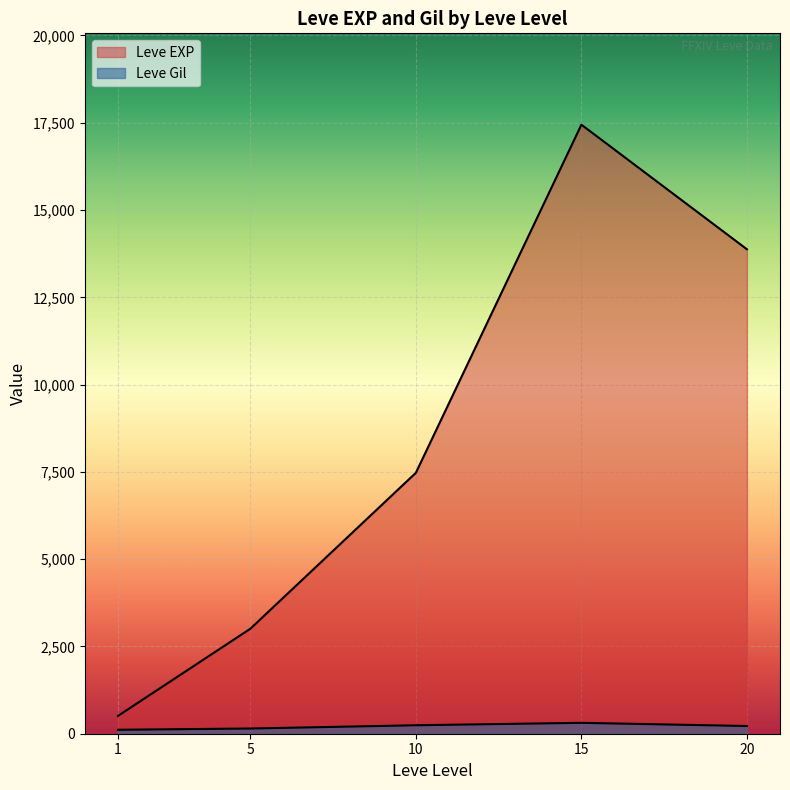

How many lines are shown in the chart?

2